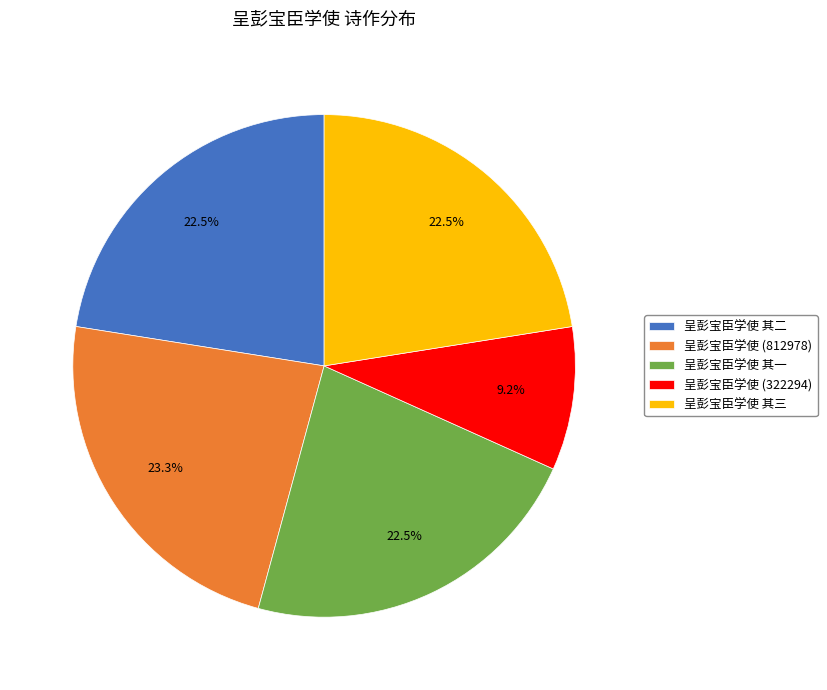

Is 呈彭宝臣学使 (322294) the majority of the pie?

No